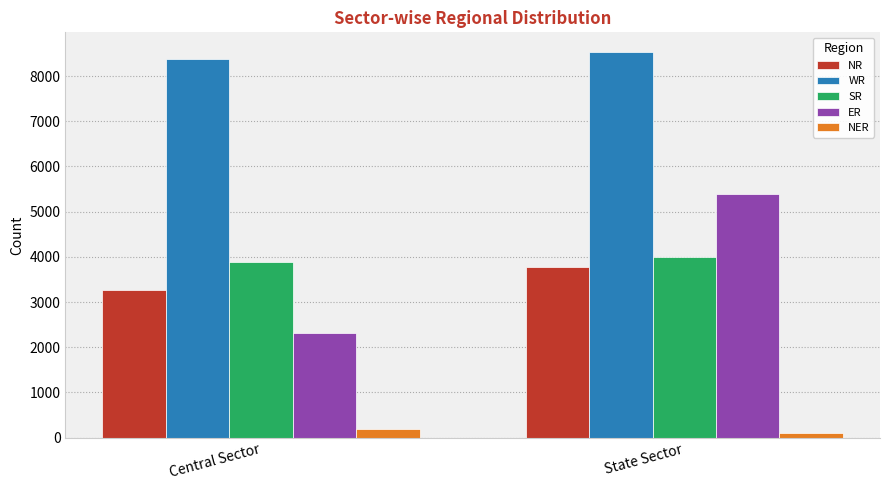

Which series has the widest spread of values?

ER